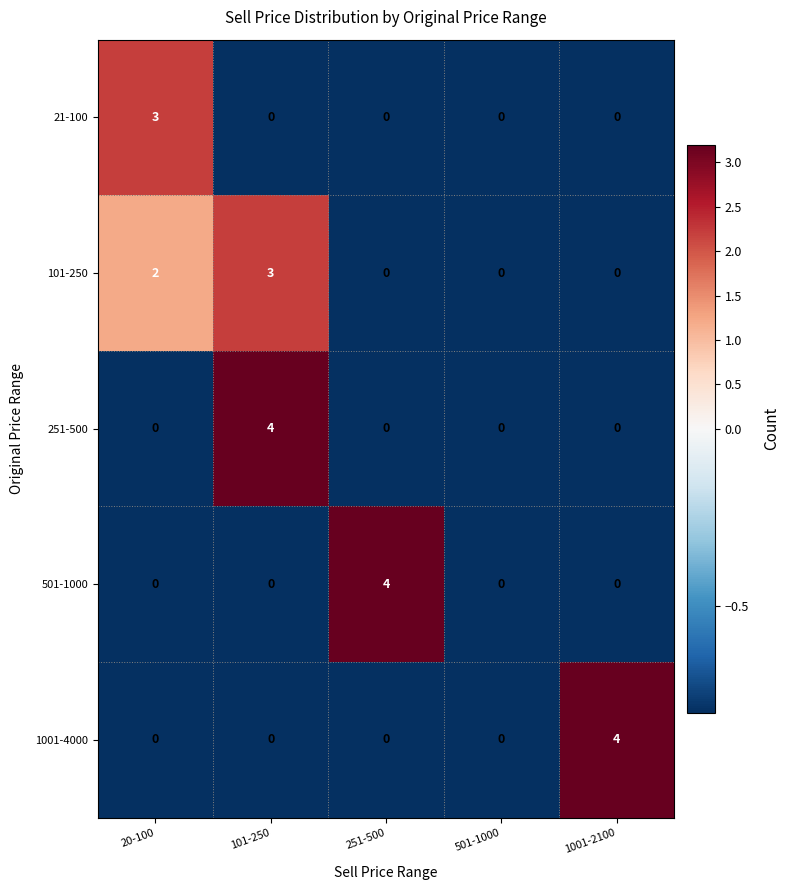

Which series has the largest total across all categories?

101-250